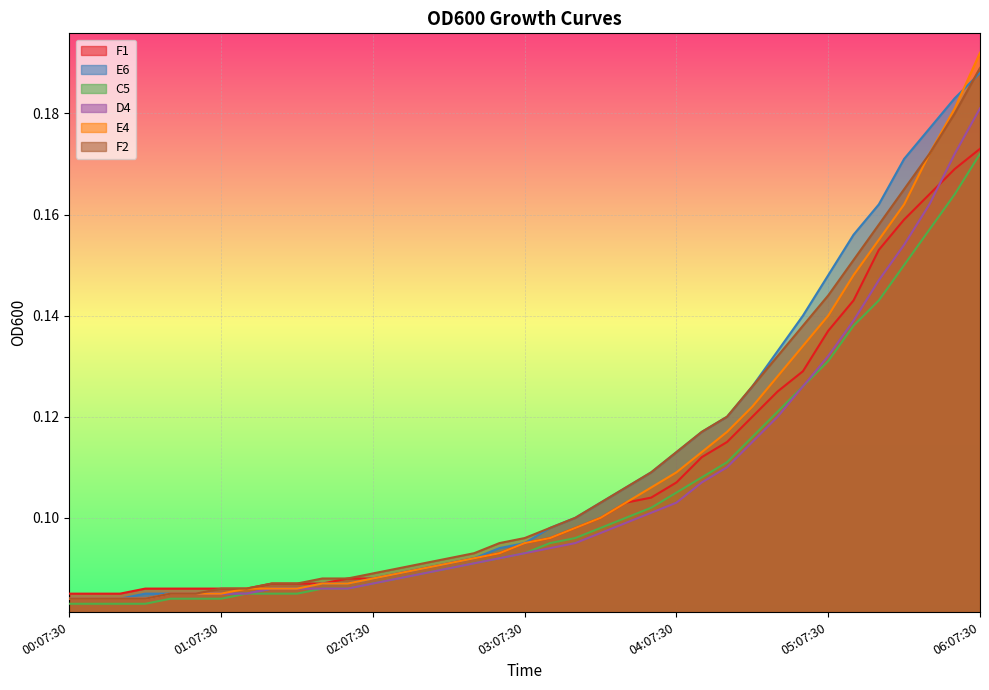

Rank the series at 05:37:30 from lowest to highest value.

C5, D4, F1, E4, F2, E6